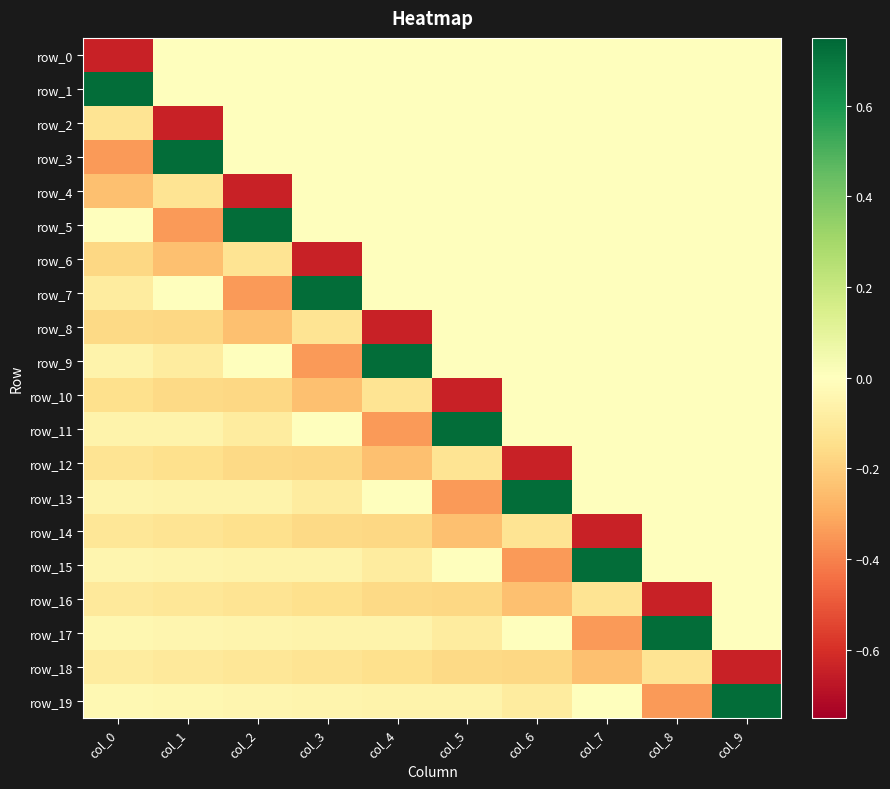

How many distinct data groups are displayed?

20